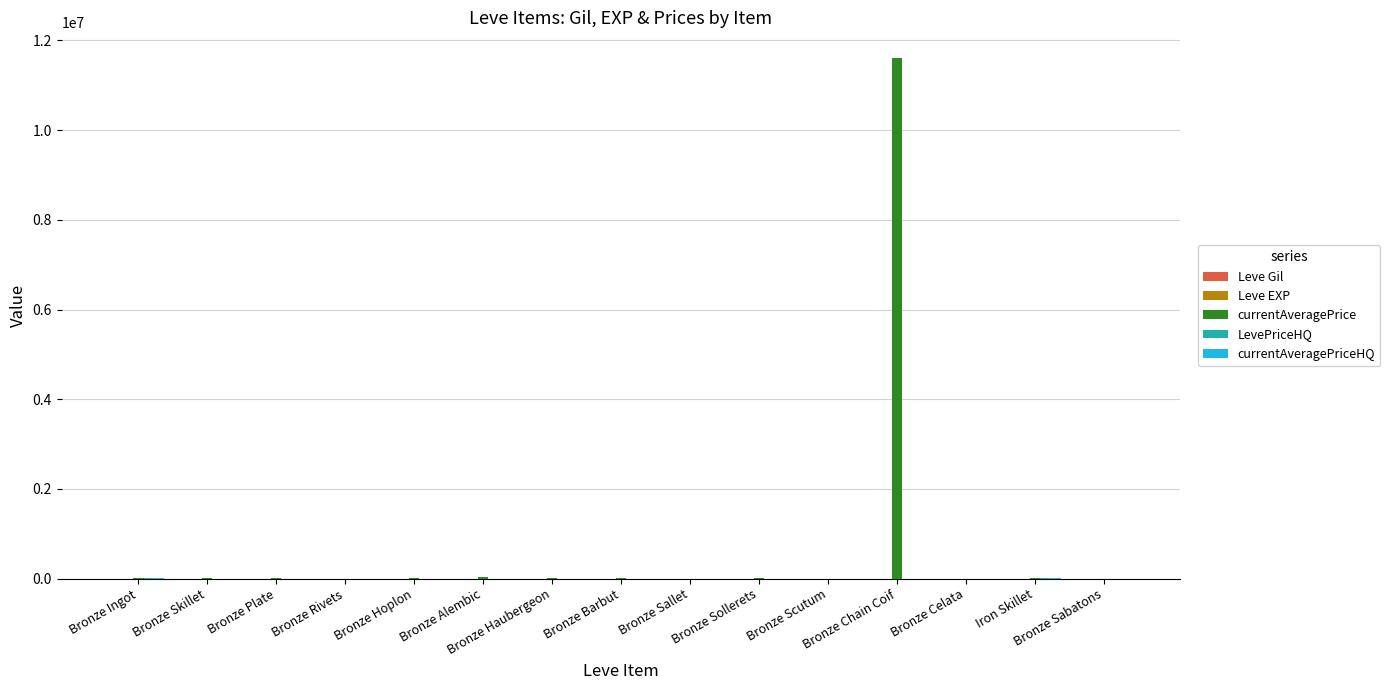

Which series has the largest total across all categories?

currentAveragePrice